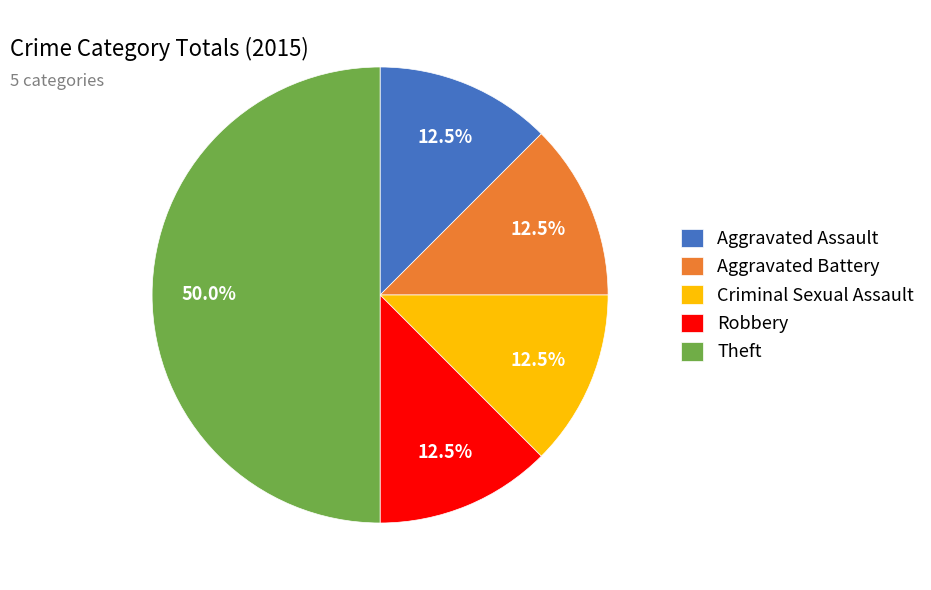

The Theft slice represents 65% of the pie. True or false?

False